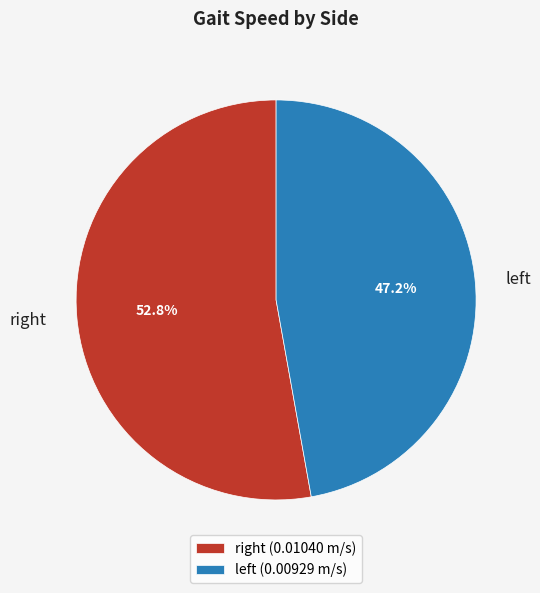

How many slices are in this pie chart?

2